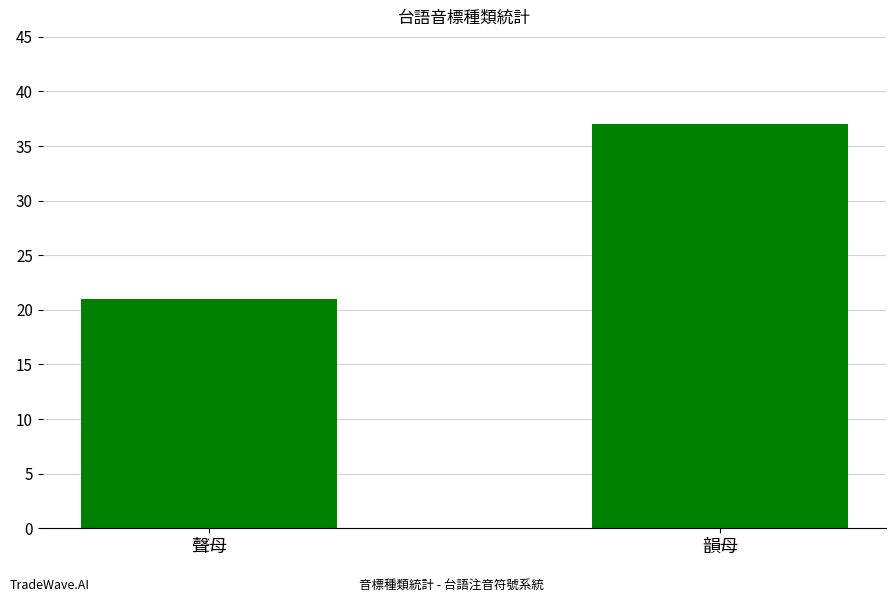

What is the label of the 2nd bar from the left?

韻母